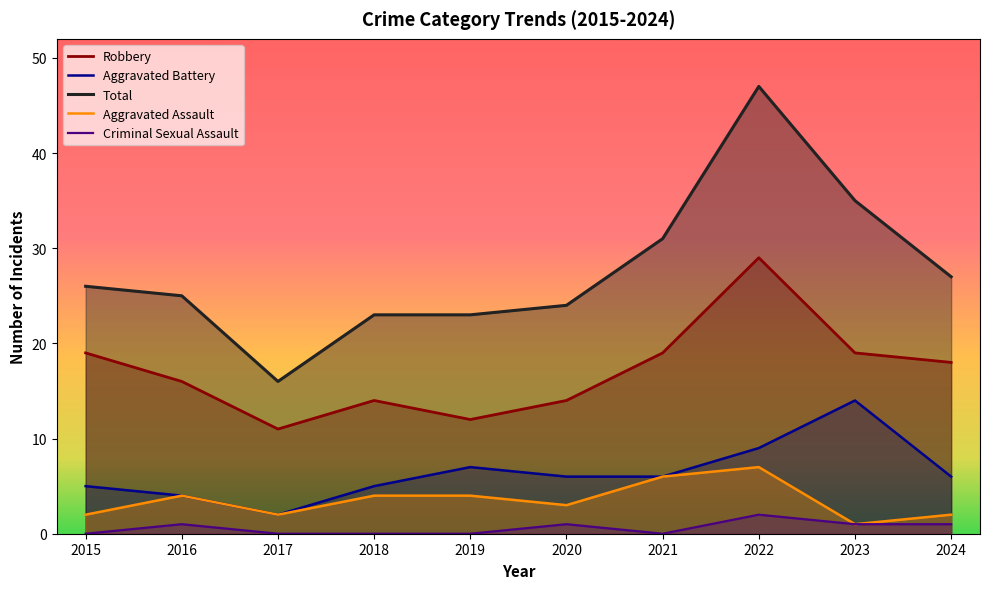

True or false: Aggravated Battery and Aggravated Assault cross at least once.

False